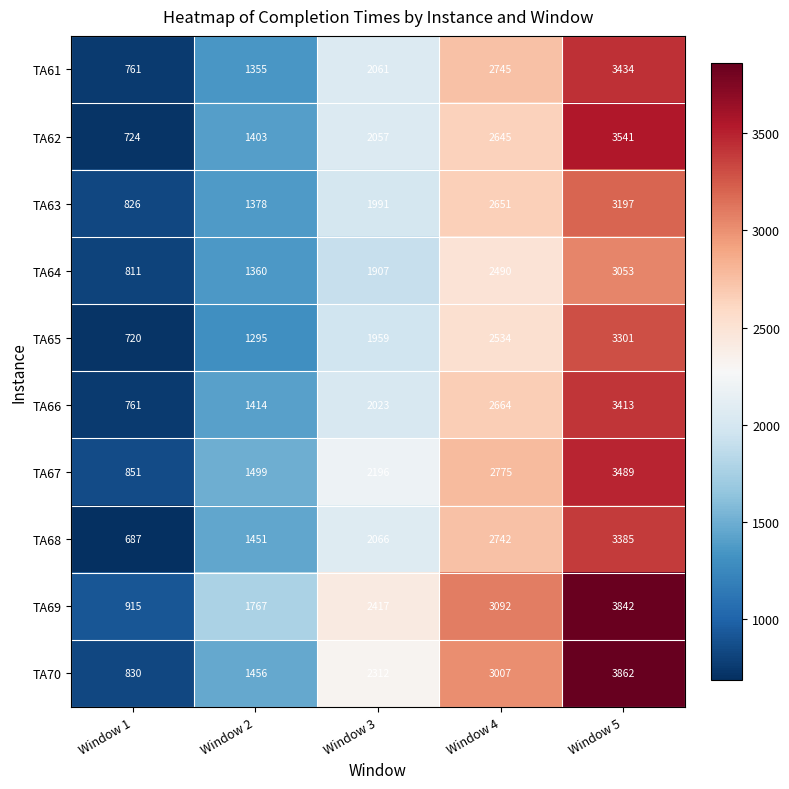

What is the average value of the TA67 series?

2162